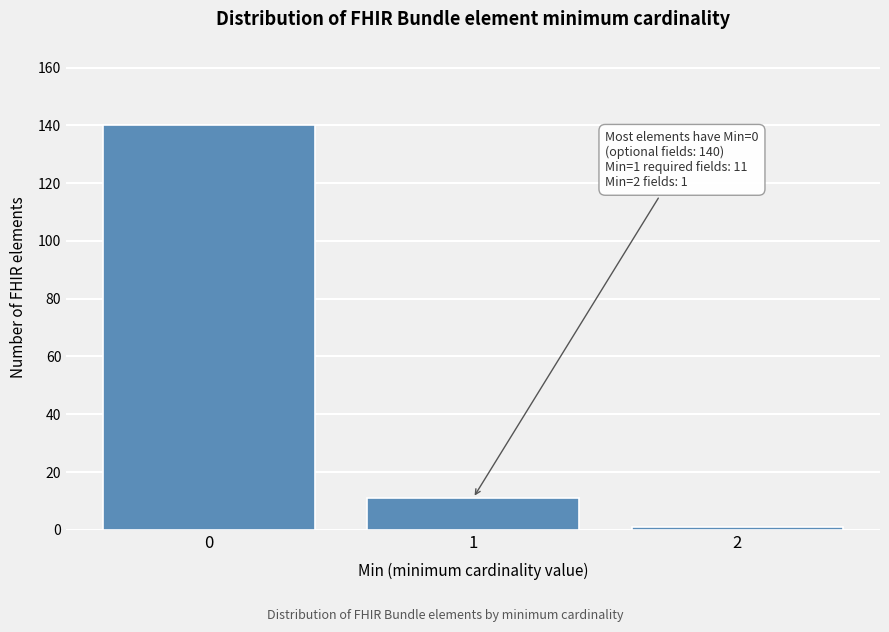

Reading left to right, transcribe all the data shown in this chart.

0=140	1=11	2=1